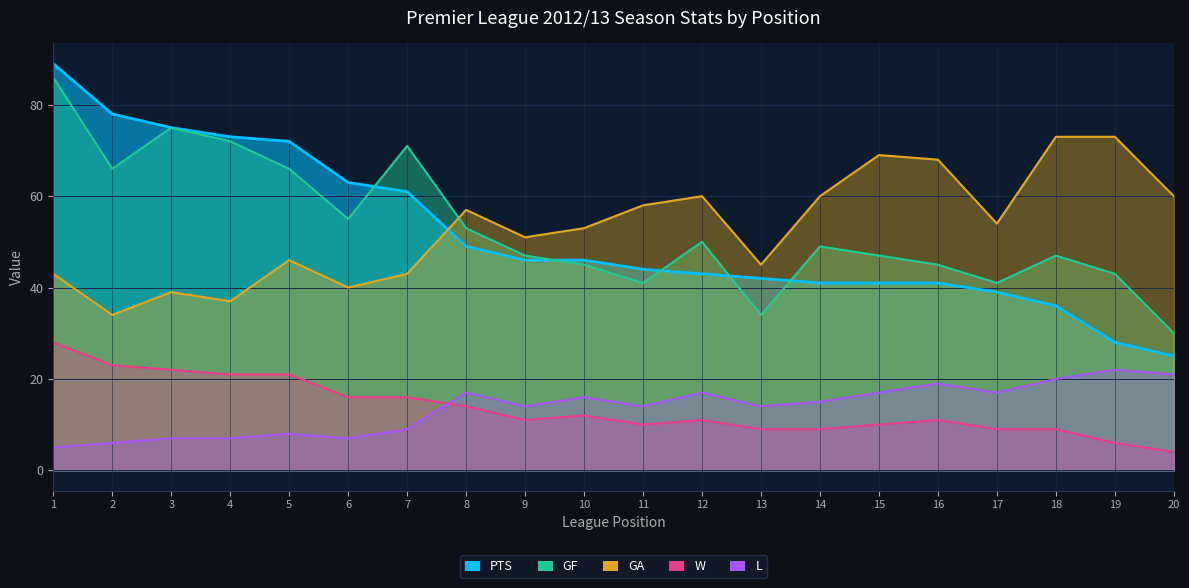

The L series shows 24 at 13. True or false?

False